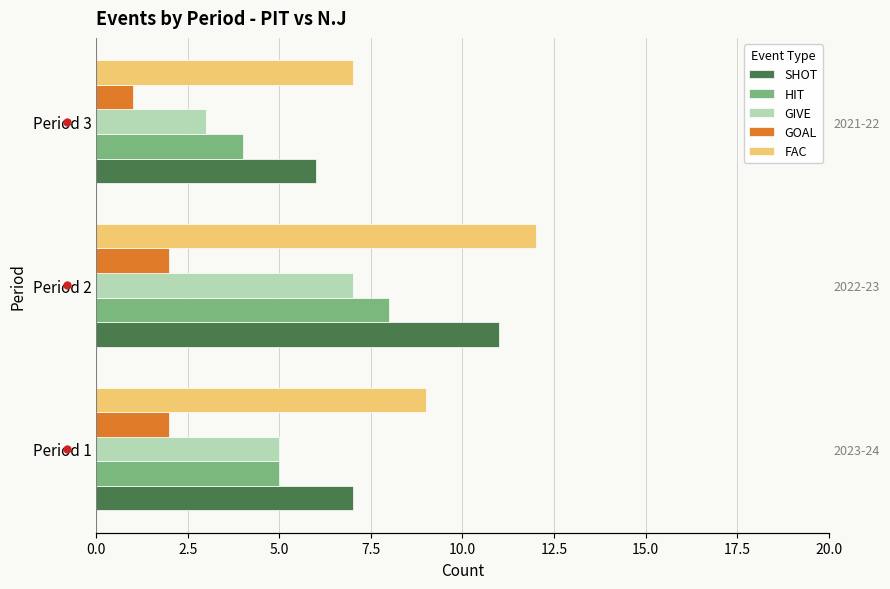

Read the GIVE value at Period 1.

5